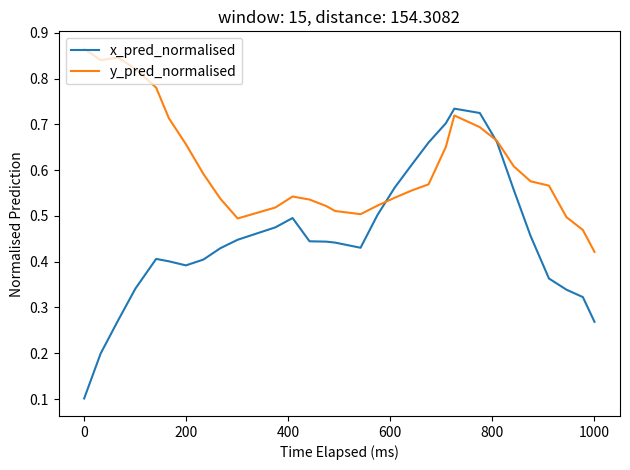

List the series in order of their peak value, lowest first.

x_pred_normalised, y_pred_normalised